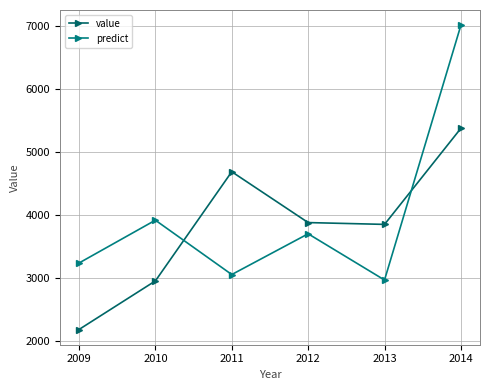

Count the number of categories in the chart.

6